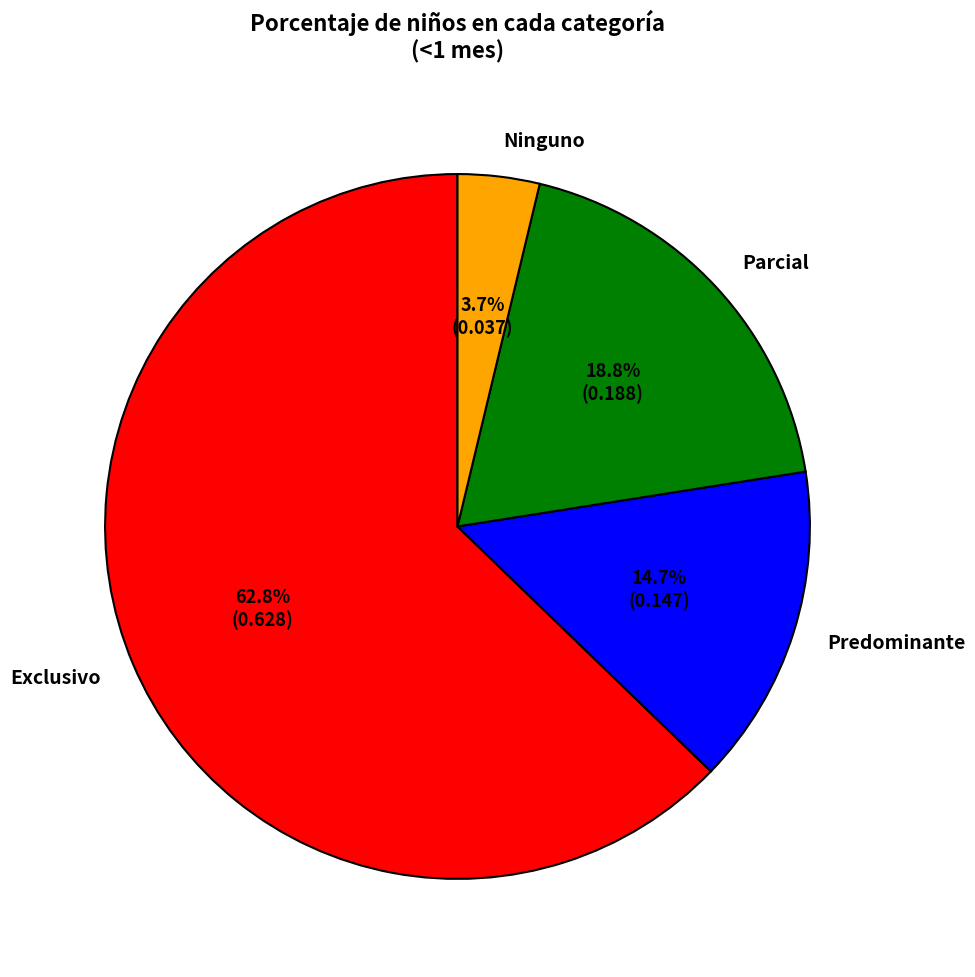

To the nearest percent, what percentage of the pie is Predominante?

15%